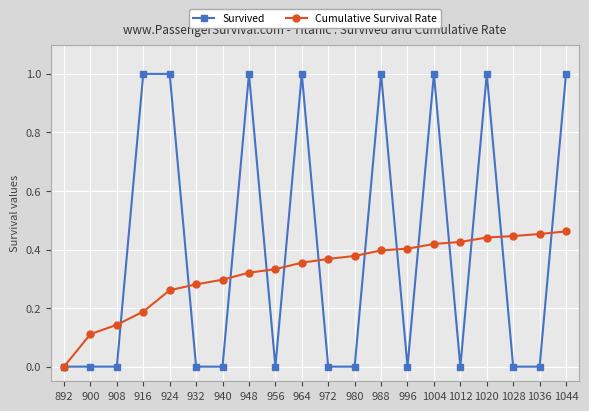

True or false: Cumulative Survival Rate has a value of 0.6 at 956.

False